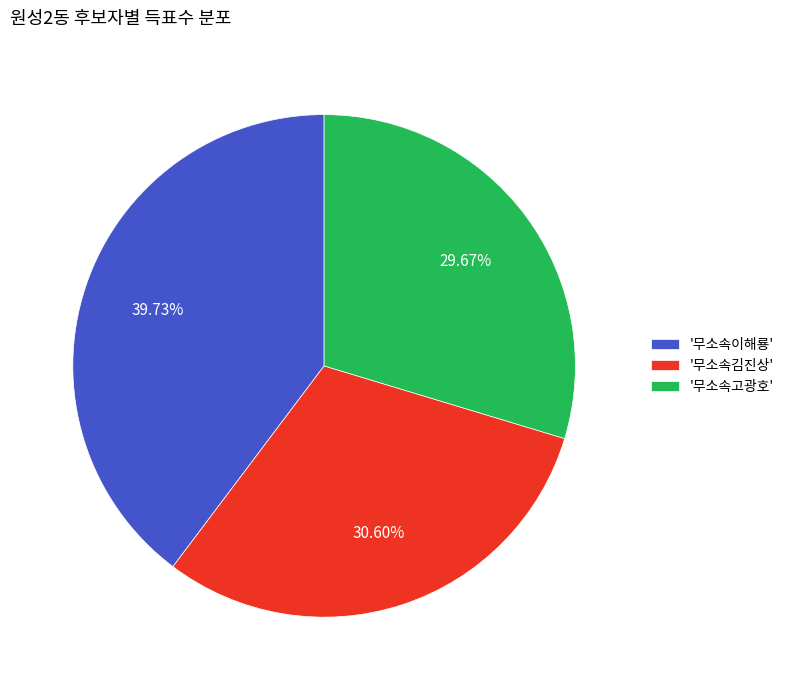

Rank the categories by value from lowest to highest.

'무소속고광호', '무소속김진상', '무소속이해룡'